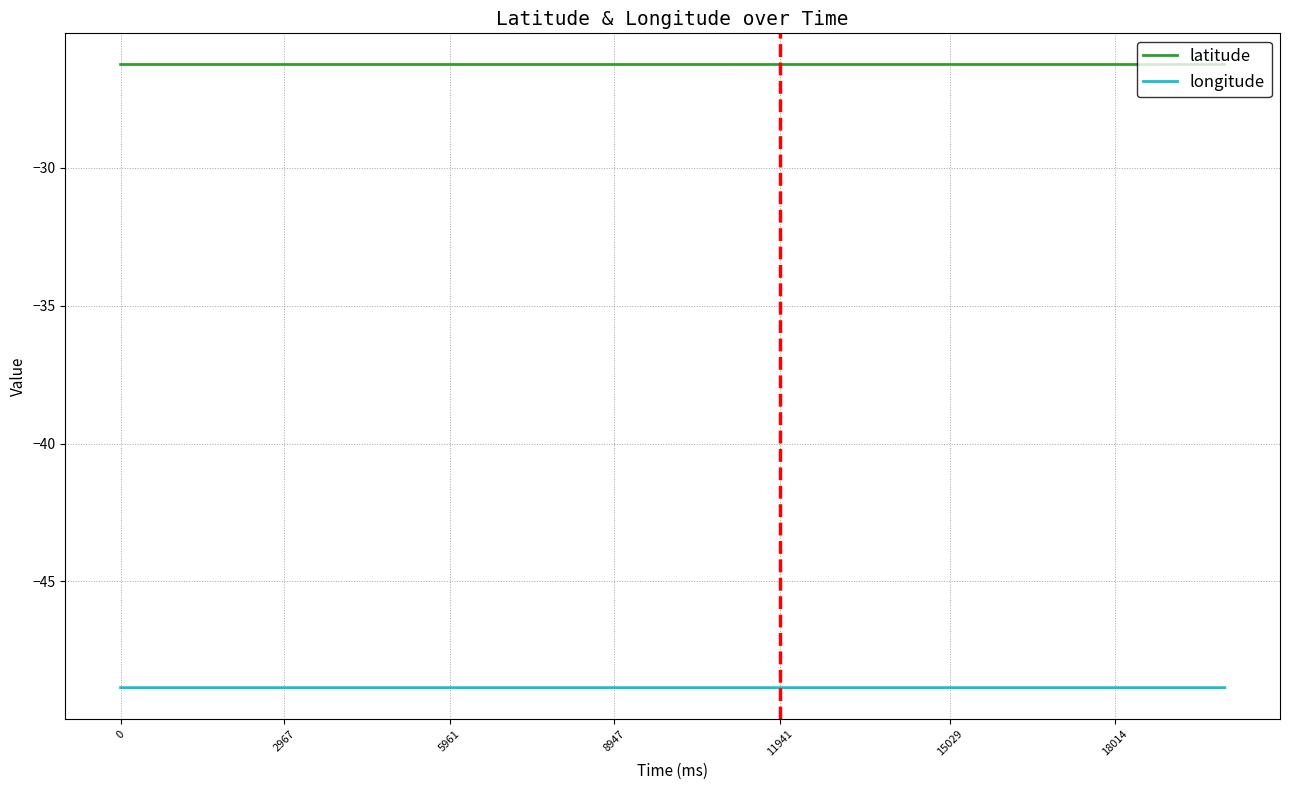

What is the minimum value for longitude?

-48.8